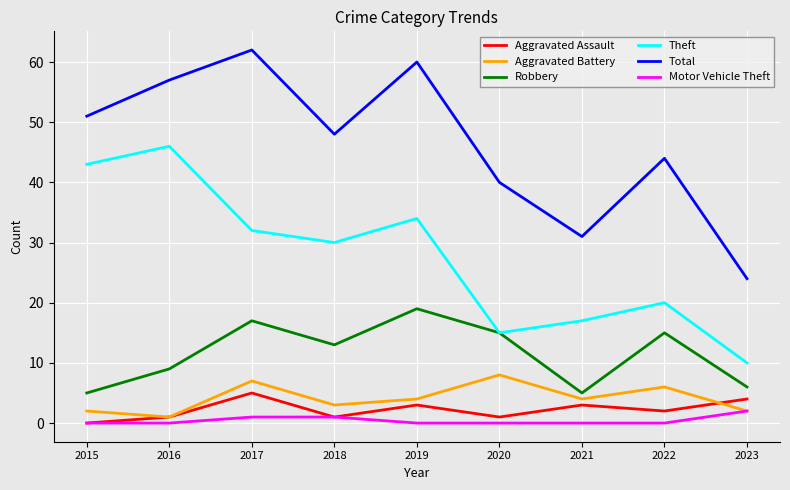

At which category is the sum across all series the highest?

2017